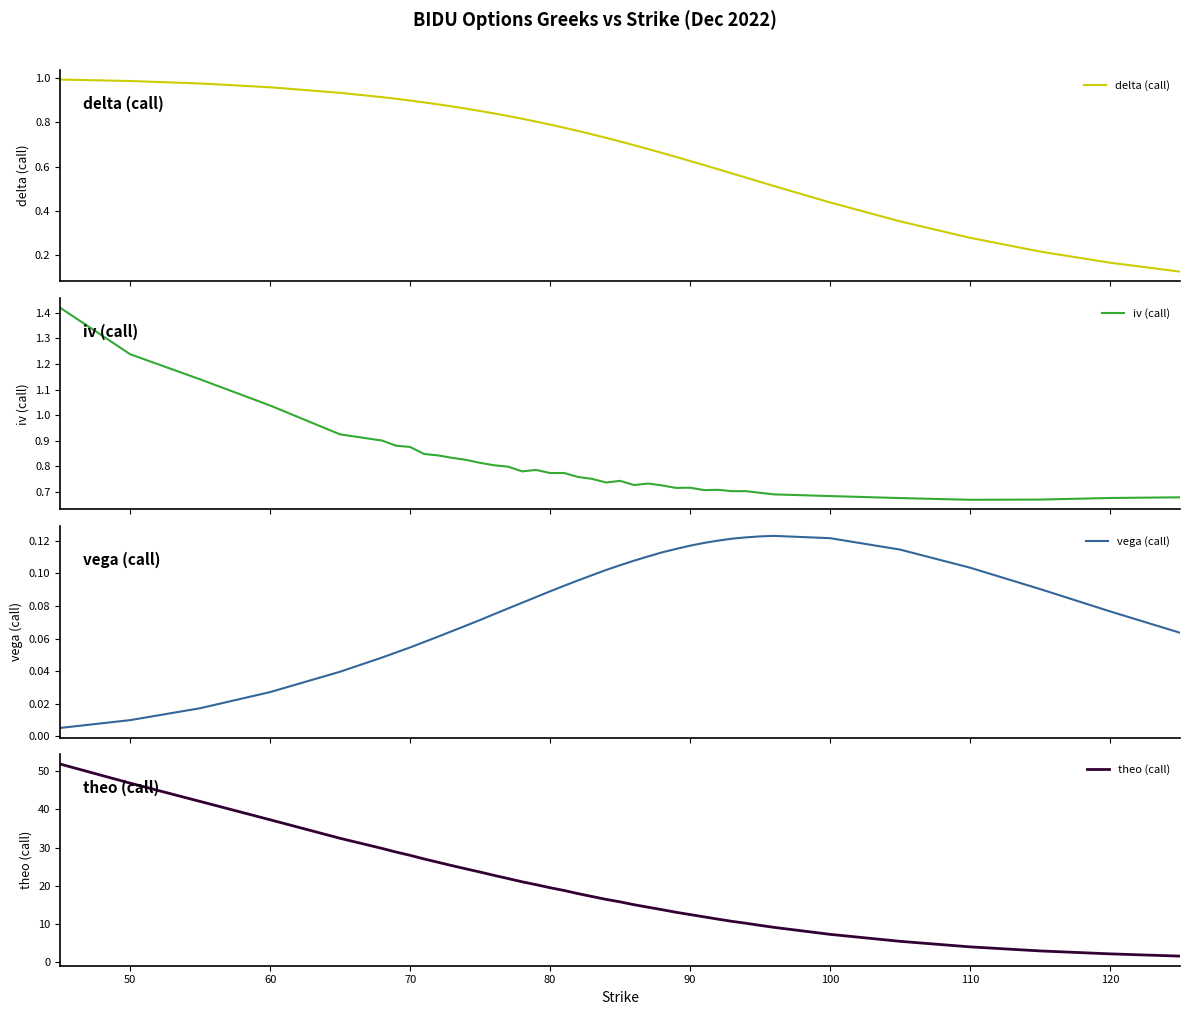

Rank the series by their maximum value, from lowest to highest.

vega (call), delta (call), iv (call), theo (call)